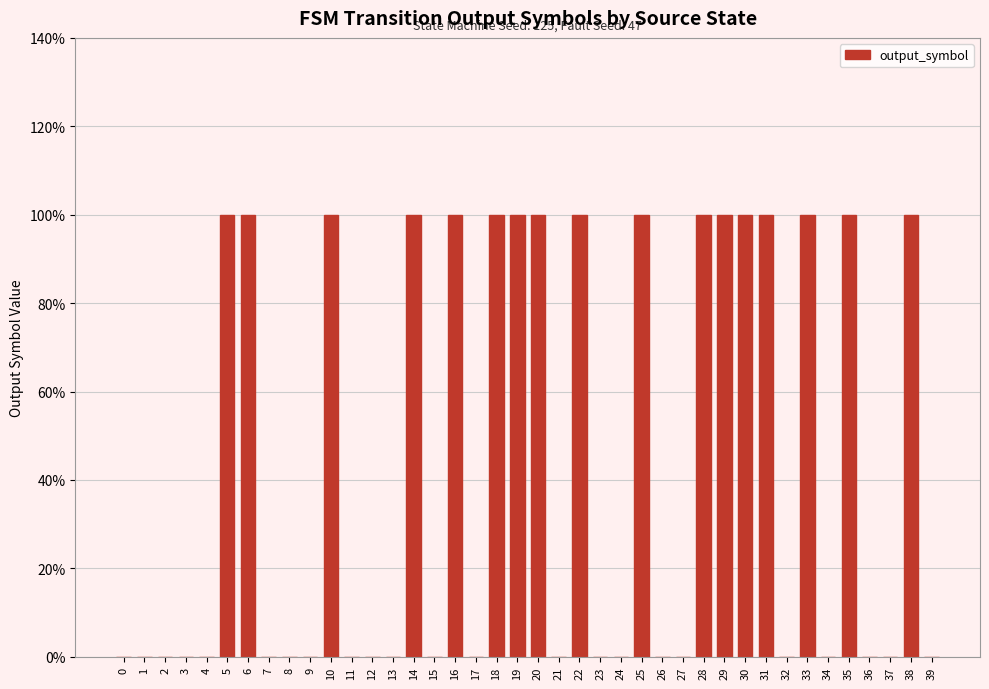

Are the bars horizontal?

No